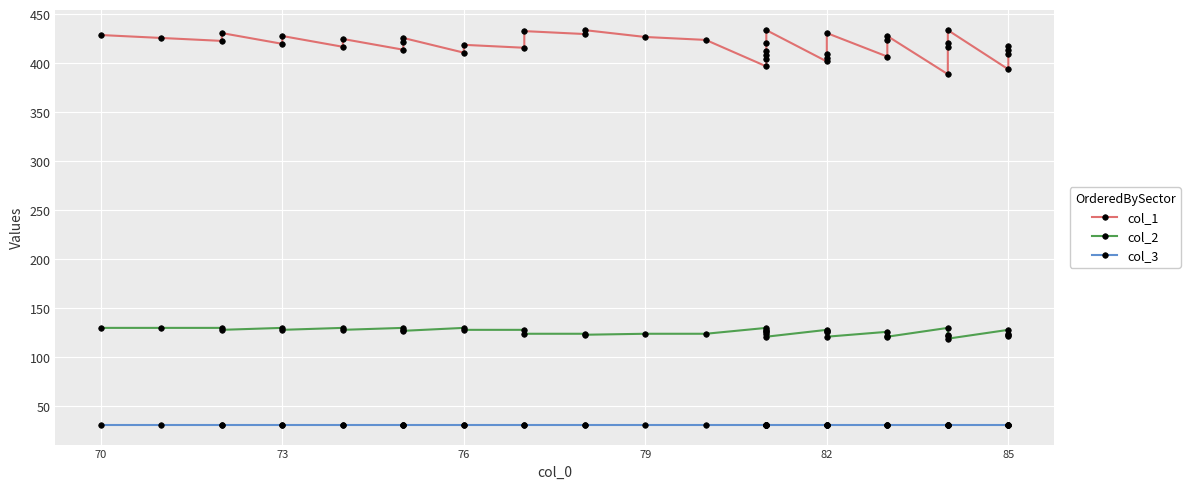

True or false: col_2 and col_1 cross at least once.

False